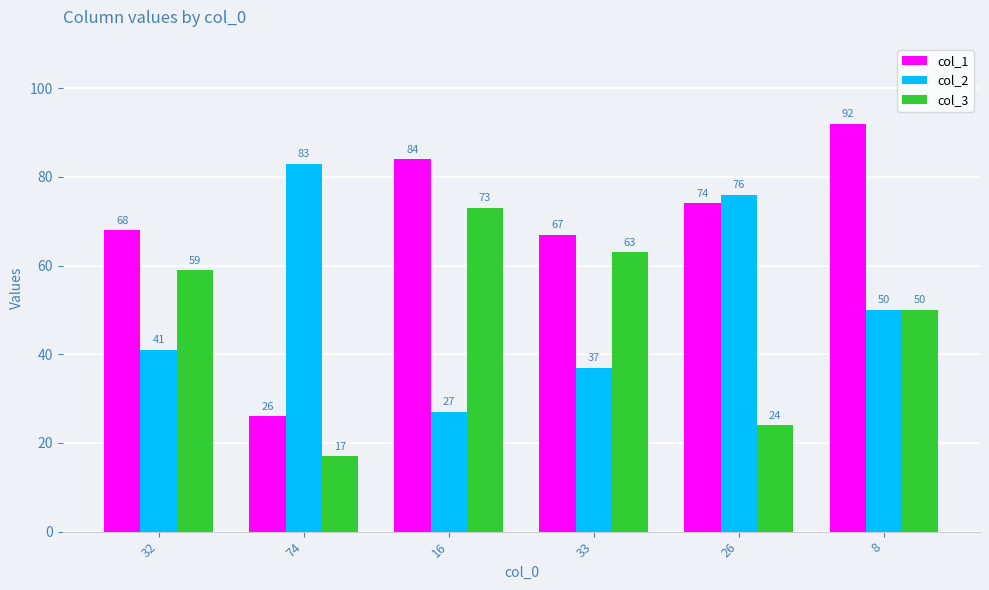

How many bars are there in total?

18